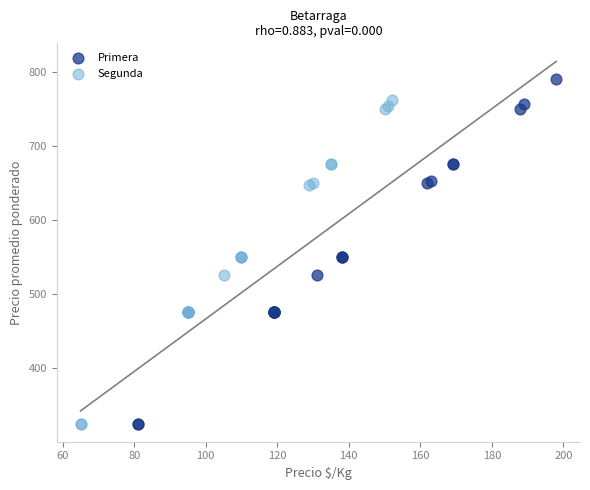

Which series reaches the maximum Y coordinate?

Primera